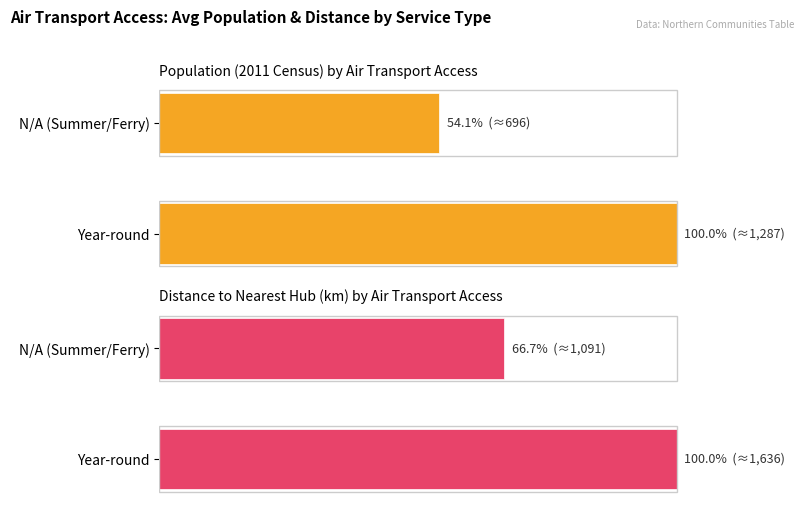

Rank the categories by Distance to Nearest Hub (km) by Air Transport Access value from lowest to highest.

N/A (Summer/Ferry), Year-round